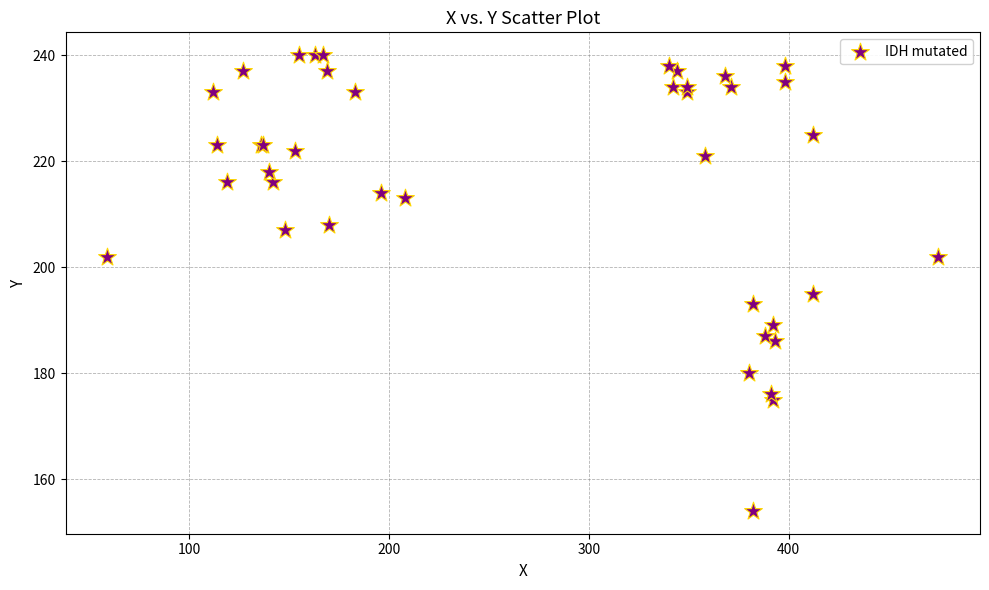

What Y value in the scatter plot is closest to 197?

195